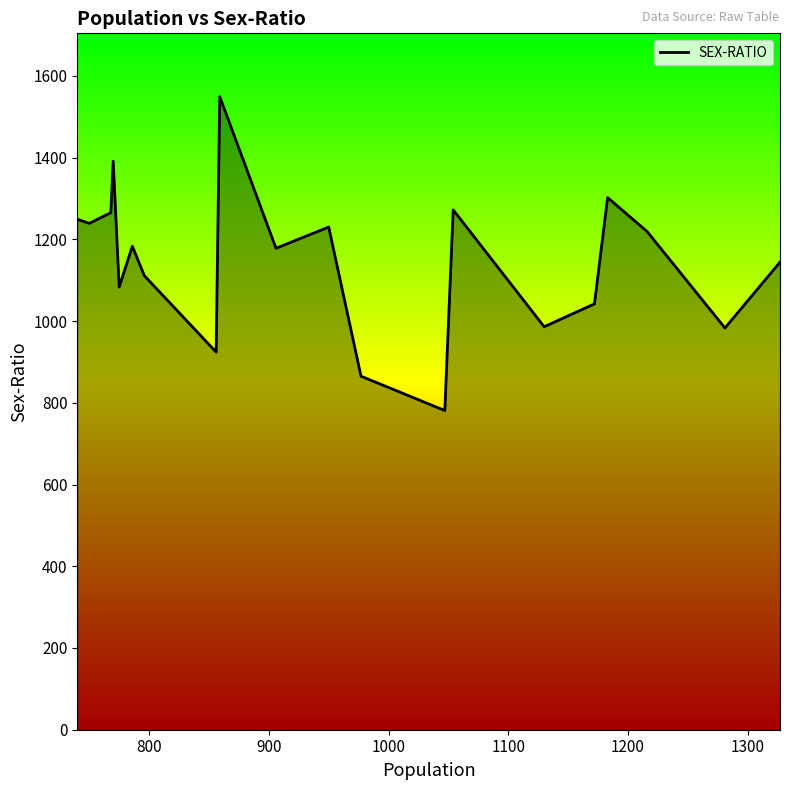

What is the average value?

1150